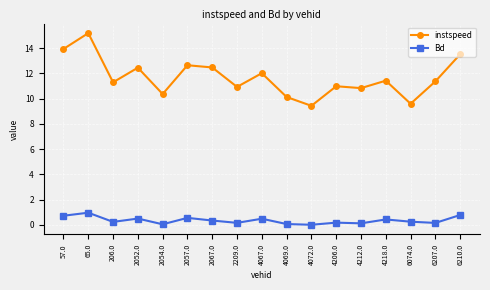

Between 4067.0 and 4212.0, which series saw the biggest shift?

instspeed